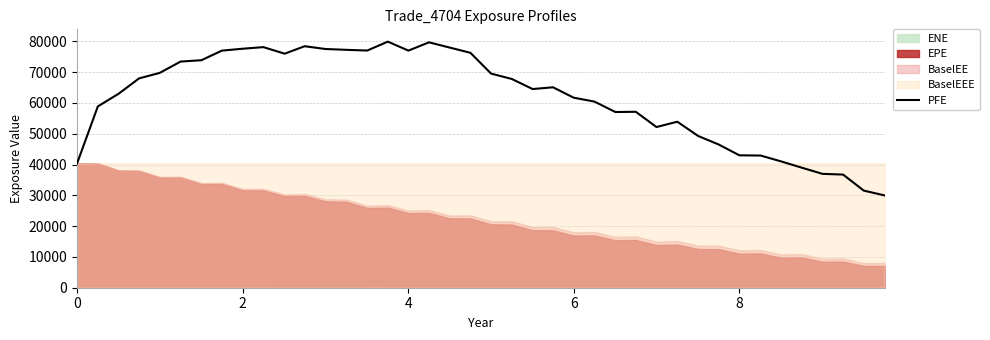

True or false: there are more than 1 points higher than both neighbors.

True